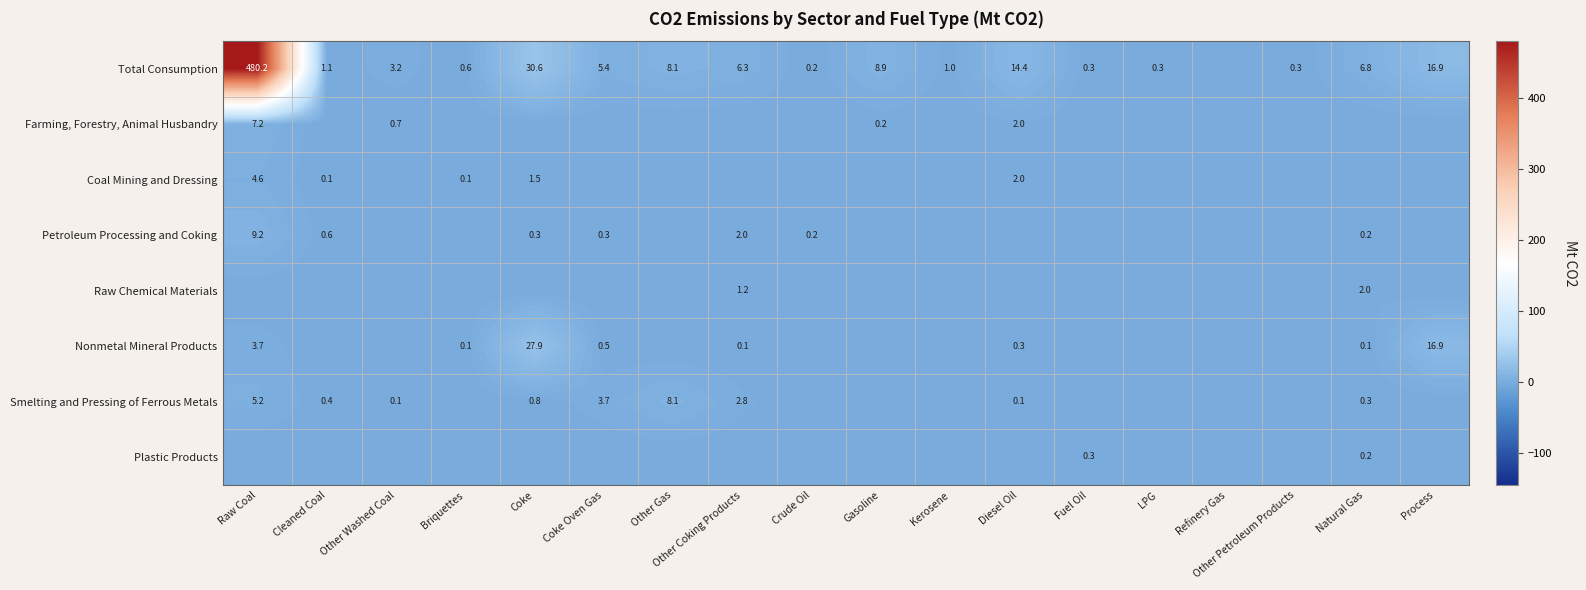

The Raw Chemical Materials series shows 2.0 at Natural Gas. True or false?

True